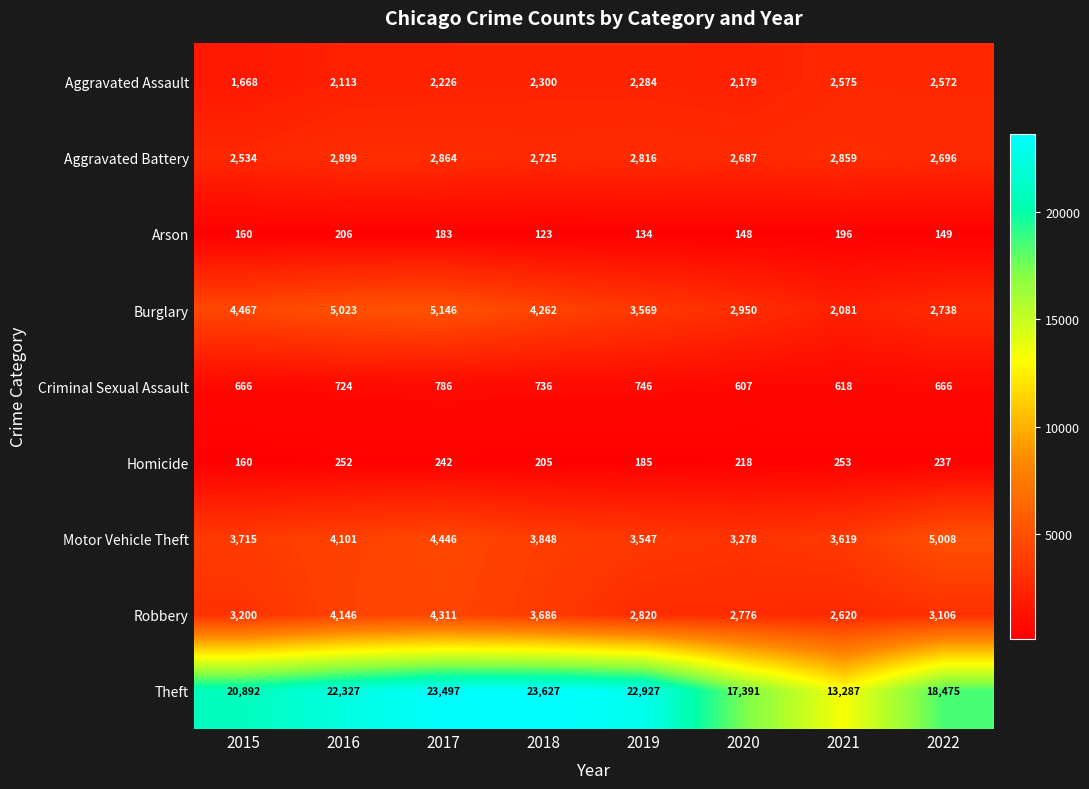

At which category is the sum across all series the highest?

2017